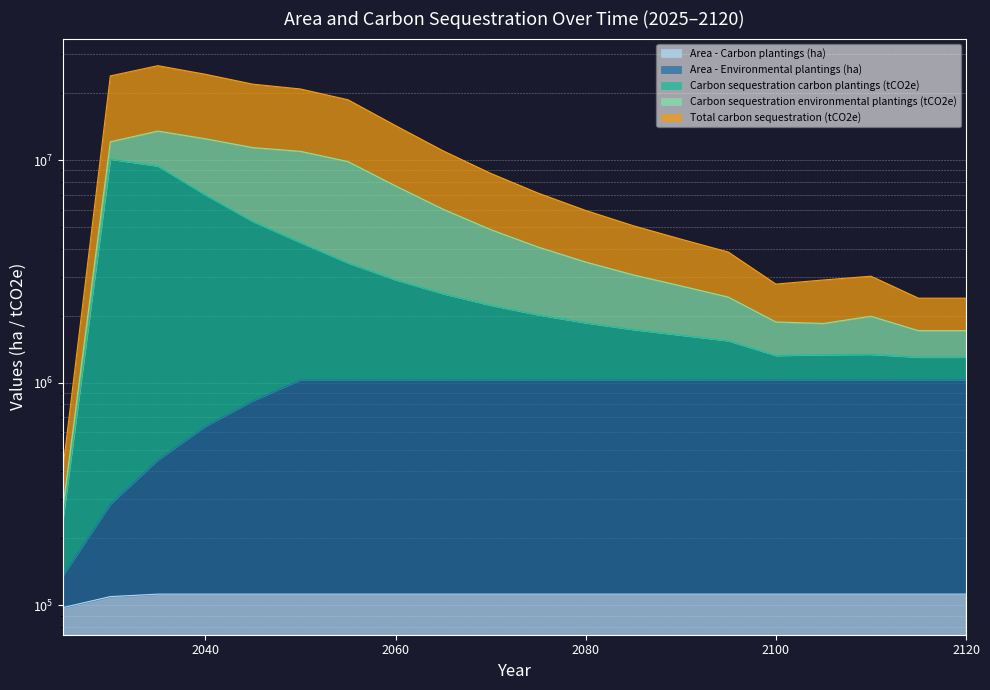

What is the greatest value displayed?

26565999.6